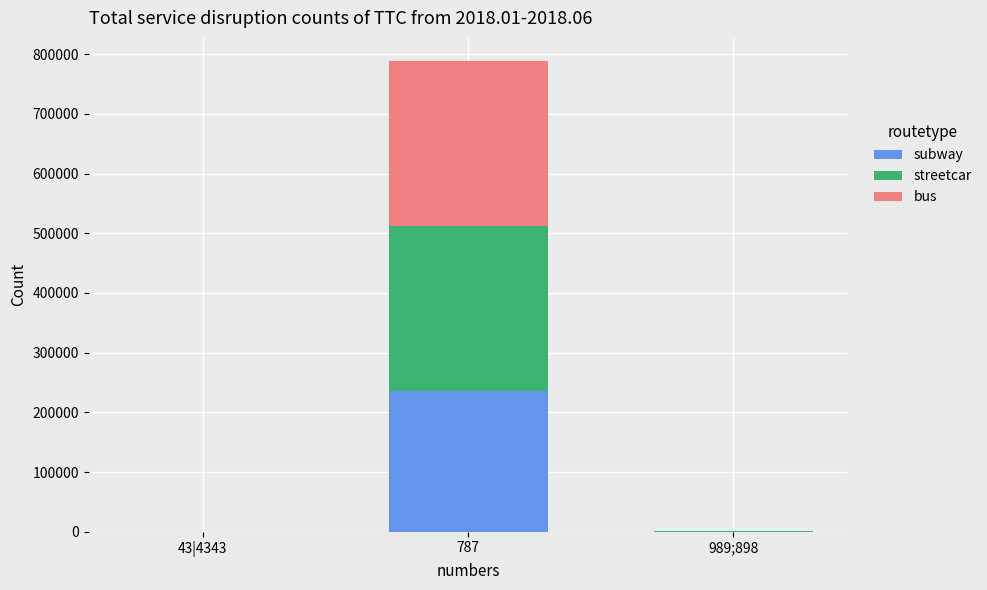

What is the maximum value for subway?

236363.4